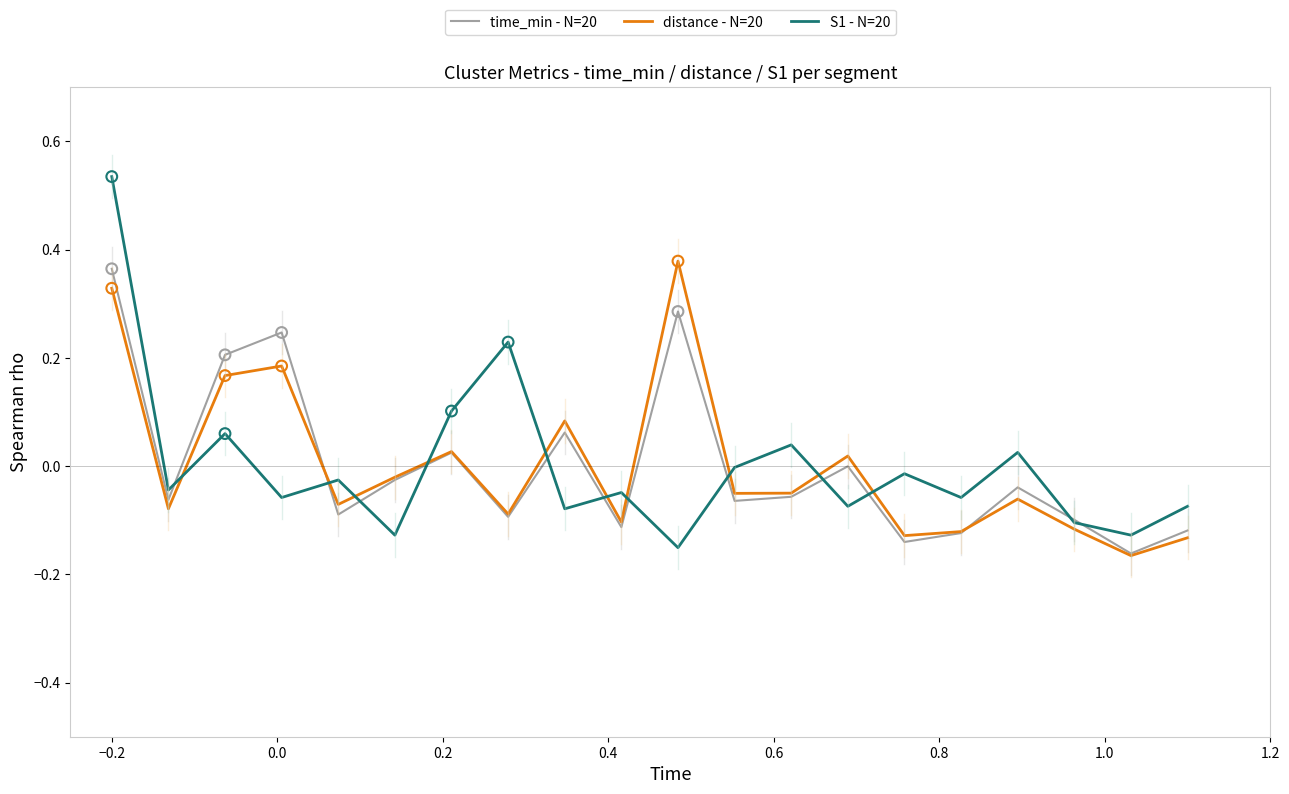

Which series has the largest range (max minus min)?

S1 - N=20